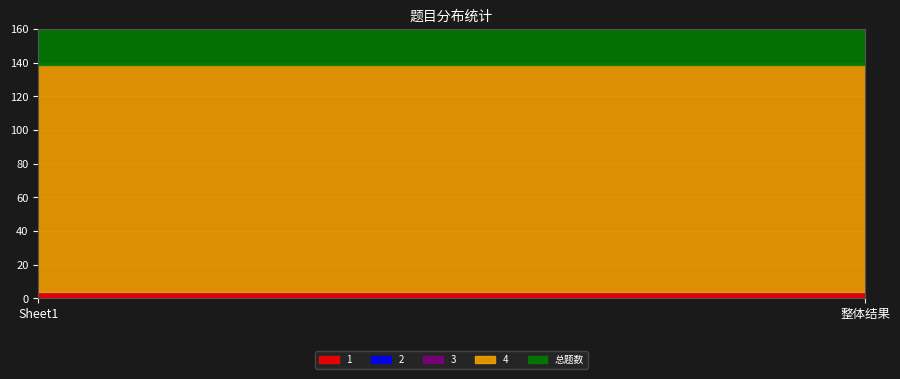

What is the sum of the 1 values at 整体结果 and Sheet1?

8